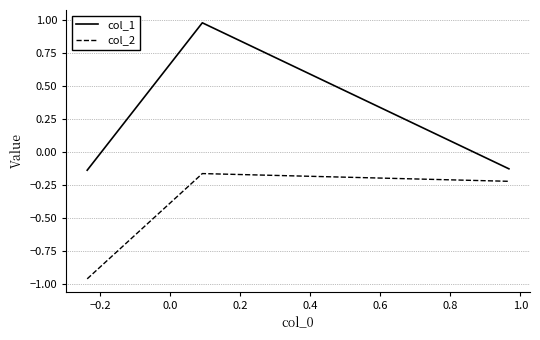

Which series has the largest total across all categories?

col_1